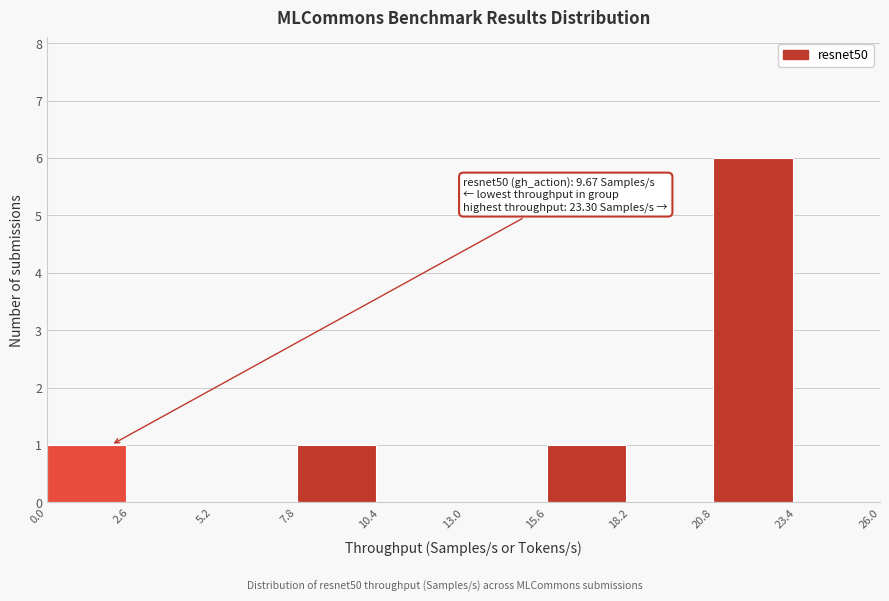

Which range on the x-axis has the tallest bar?

20.8 to 23.4